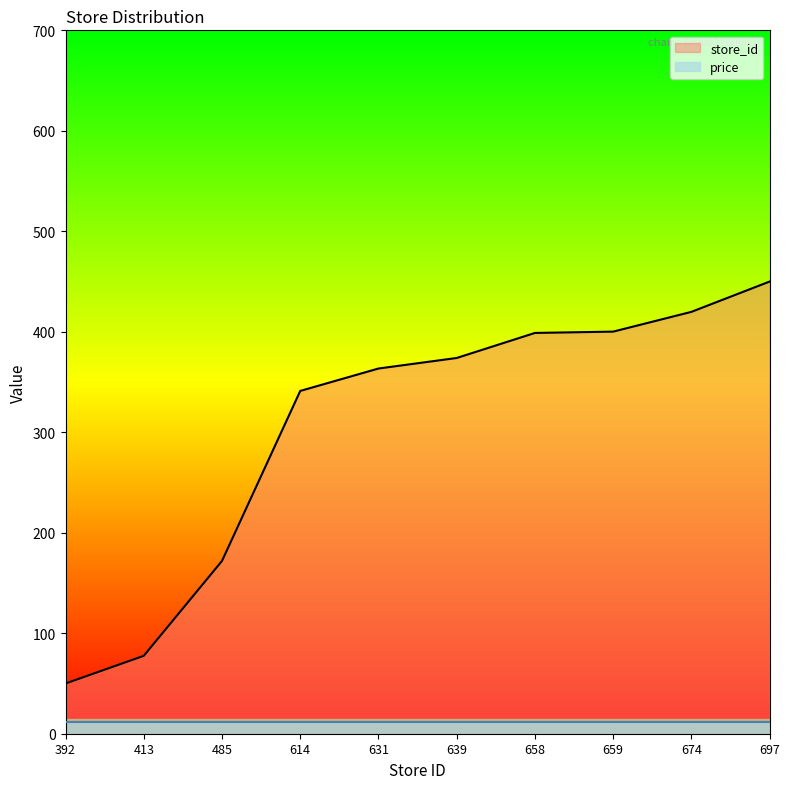

Does the chart have visible grid lines?

No